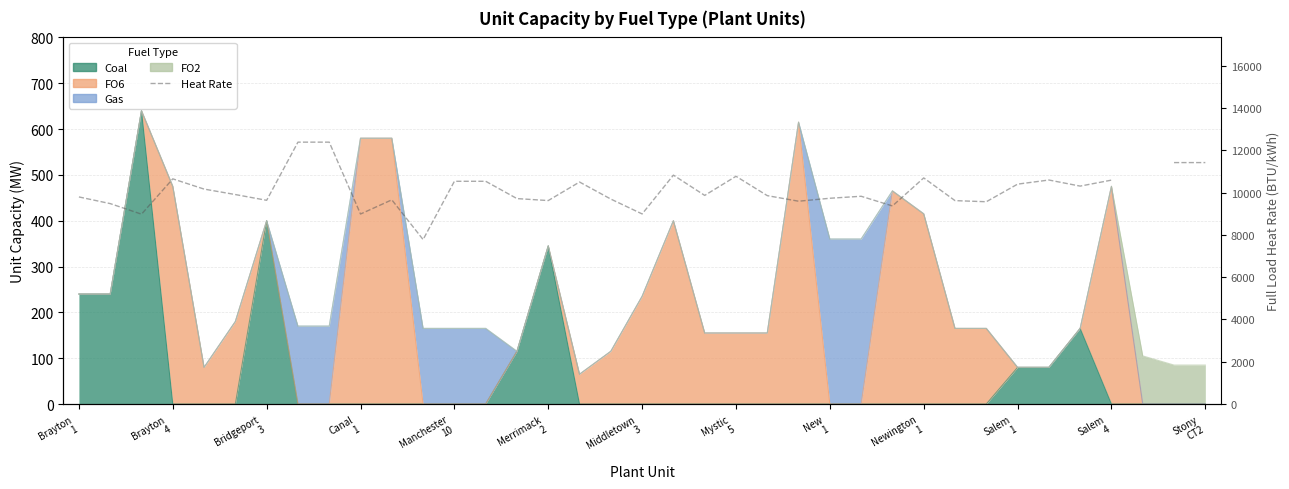

How many points are higher than both their immediate neighbors (excluding endpoints)?

8